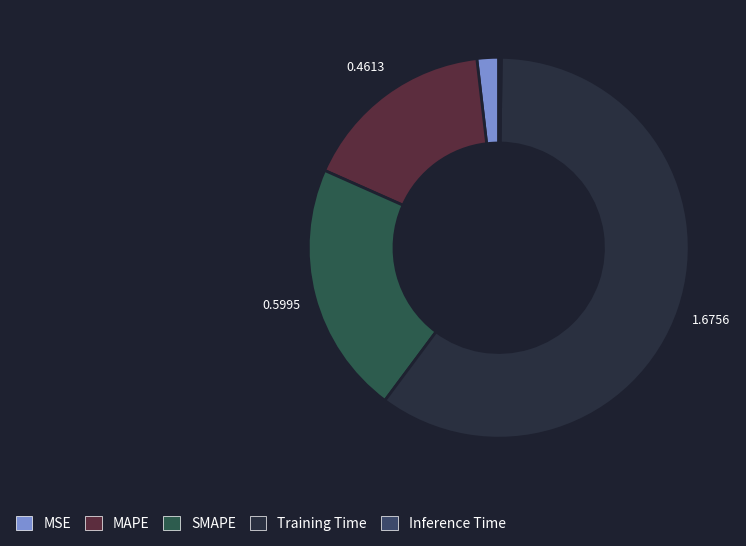

True or false: MAPE accounts for 5% of the total.

False